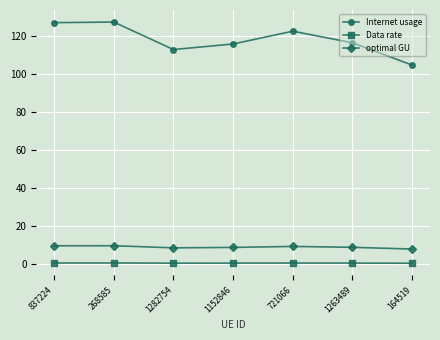

In Internet usage, how many points are lower than both neighbors (excluding endpoints)?

1